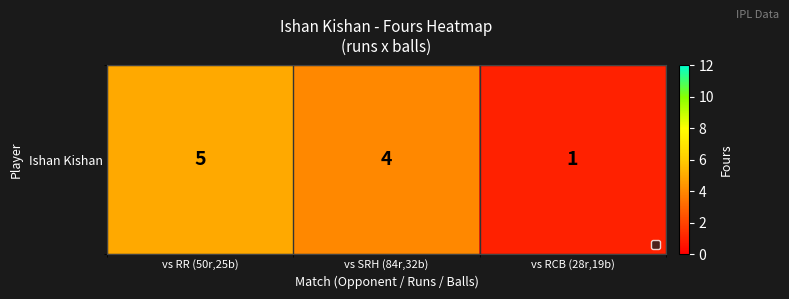

What is the difference between the maximum and minimum values?

4